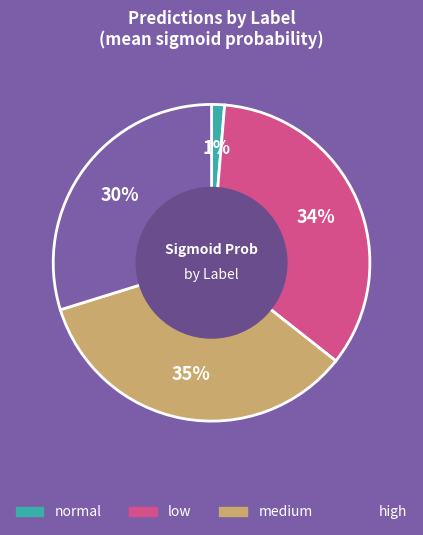

Combined, do medium and high account for over 50%?

Yes